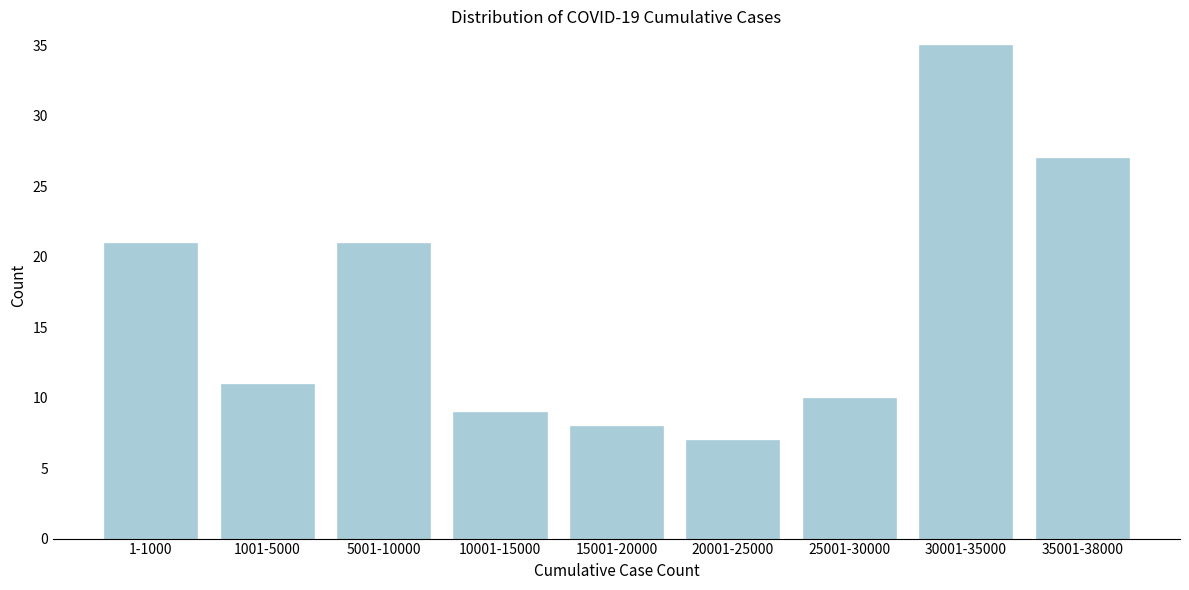

Reading right to left, what are all the values shown in this chart?

27	35	10	7	8	9	21	11	21